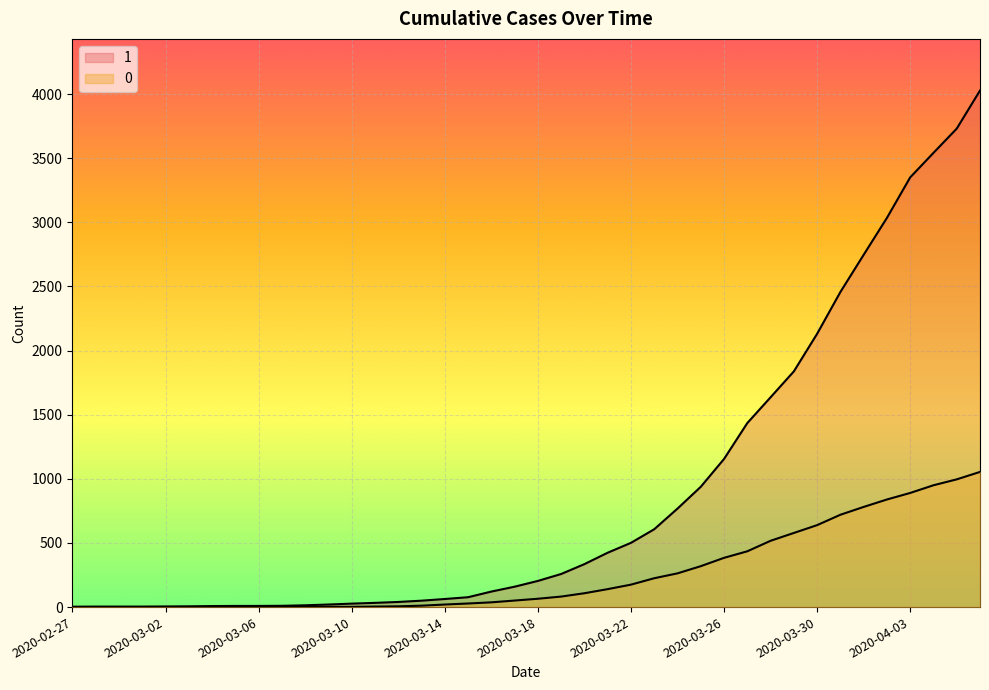

Rank the series at 2020-03-10 from lowest to highest value.

0, 1